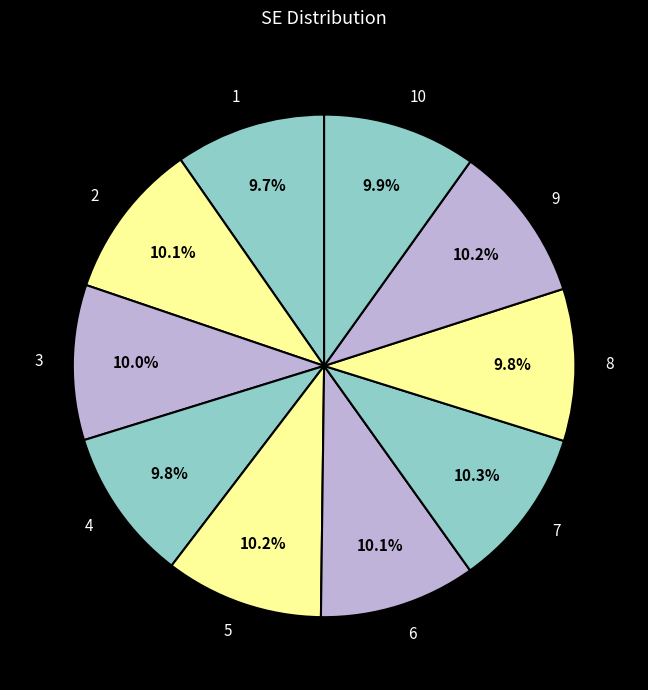

What percentage is NOT represented by 1?

90.3%